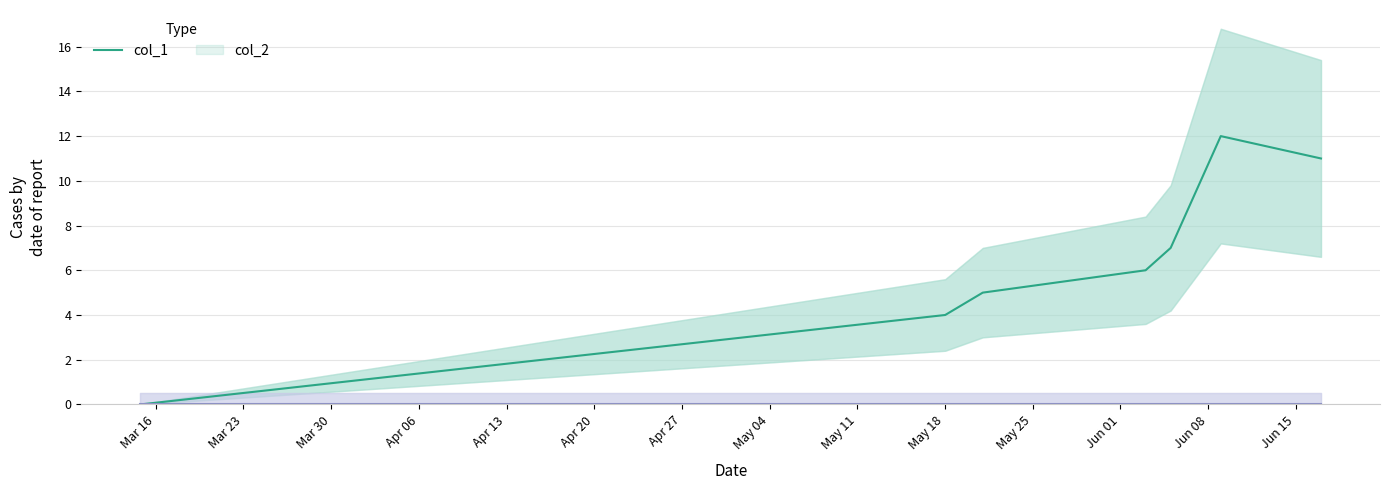

True or false: col_2 and col_1 cross at least once.

False